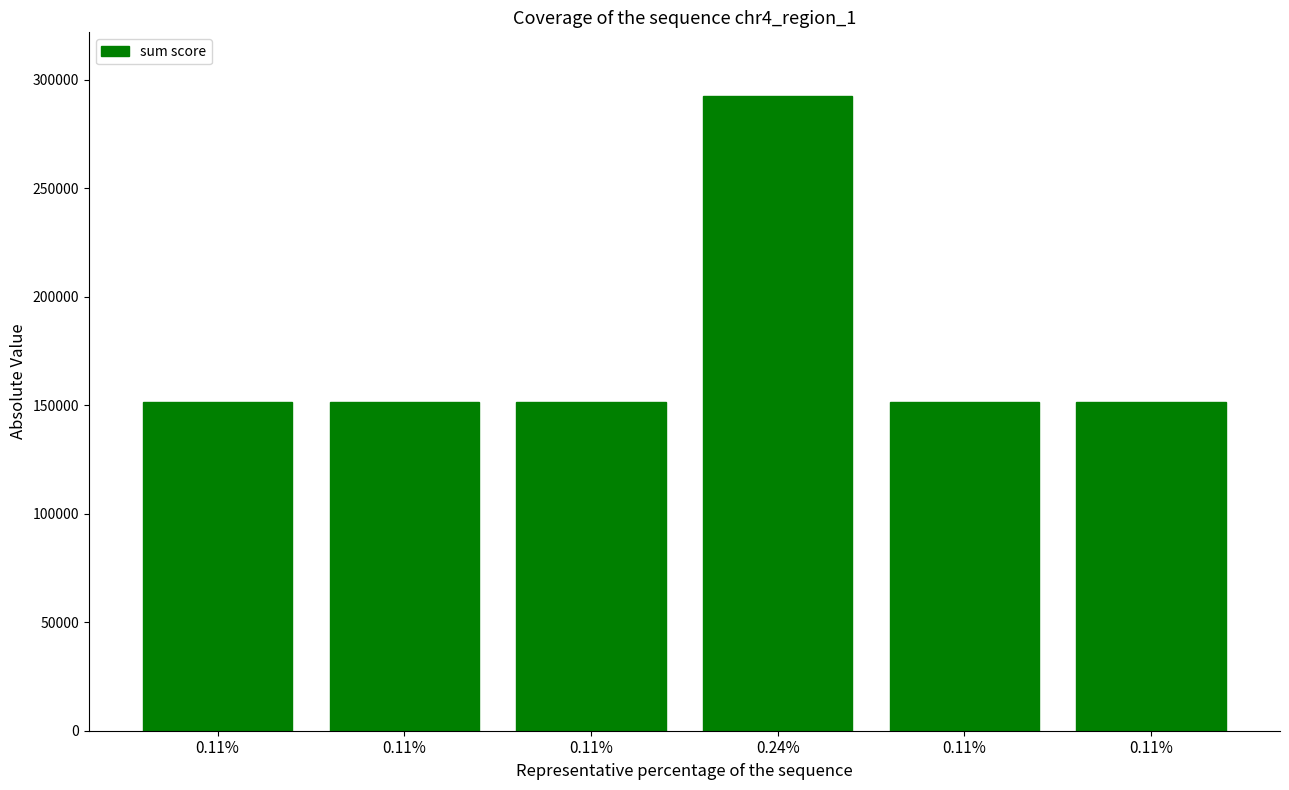

Rank the categories by value from lowest to highest.

0.11%, 0.11%, 0.11%, 0.11%, 0.11%, 0.24%